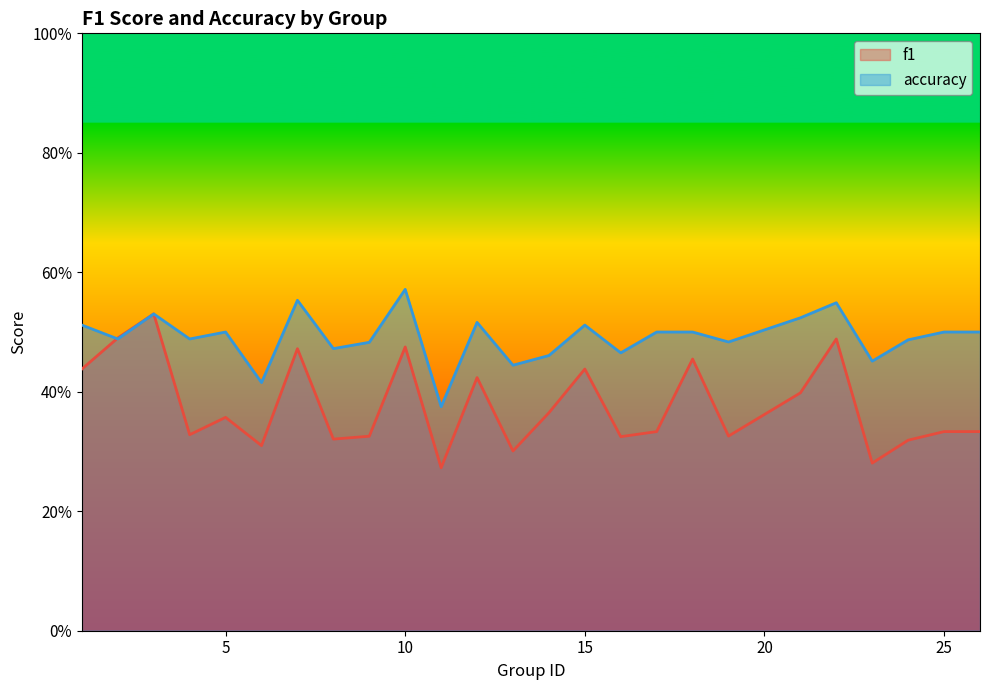

The value of accuracy at 3 is 0.2. True or false?

False